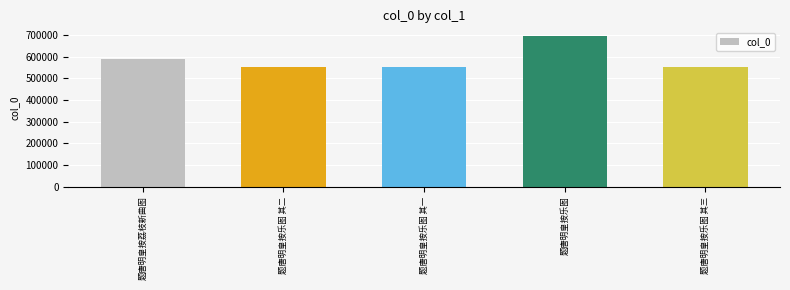

What is the minimum value shown in the chart?

552640